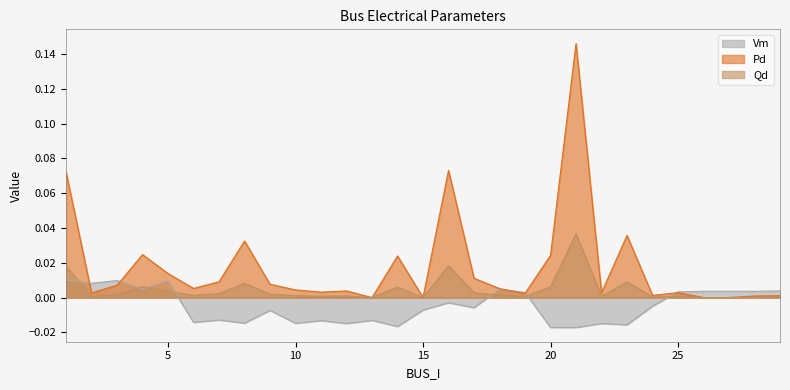

How many data points in Qd are above 0?

25